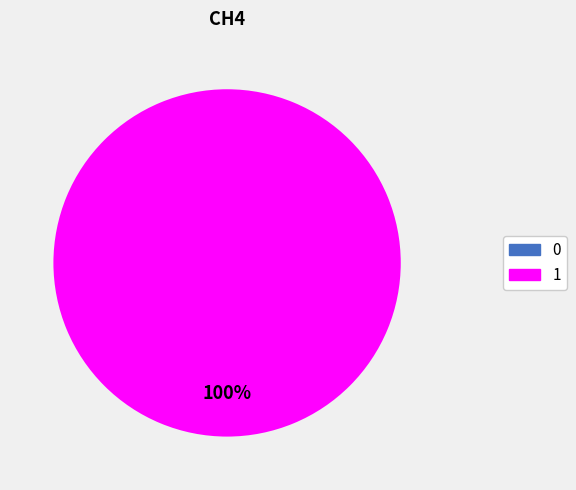

Which slice is the largest?

1